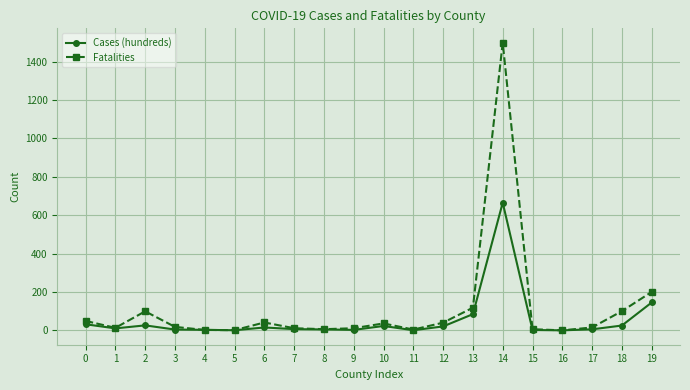

What is the spread (max minus min) of values at 10?

13.3